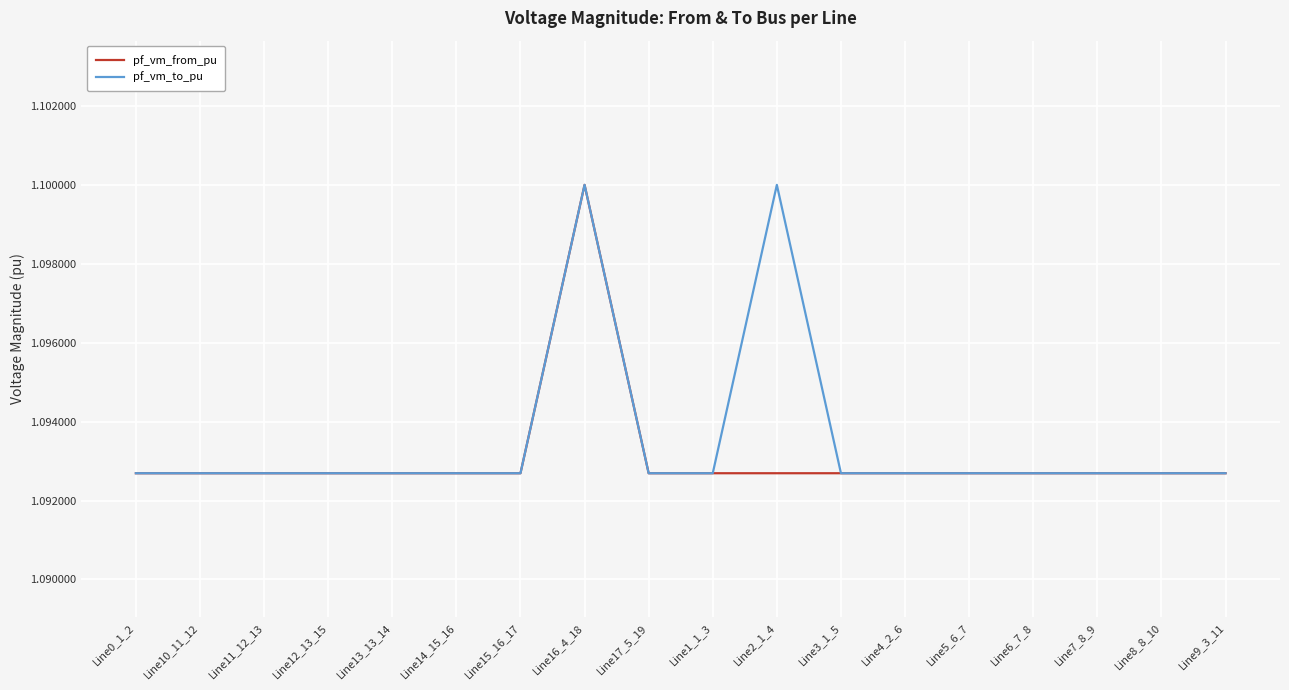

At which label does pf_vm_from_pu reach its peak?

Line16_4_18